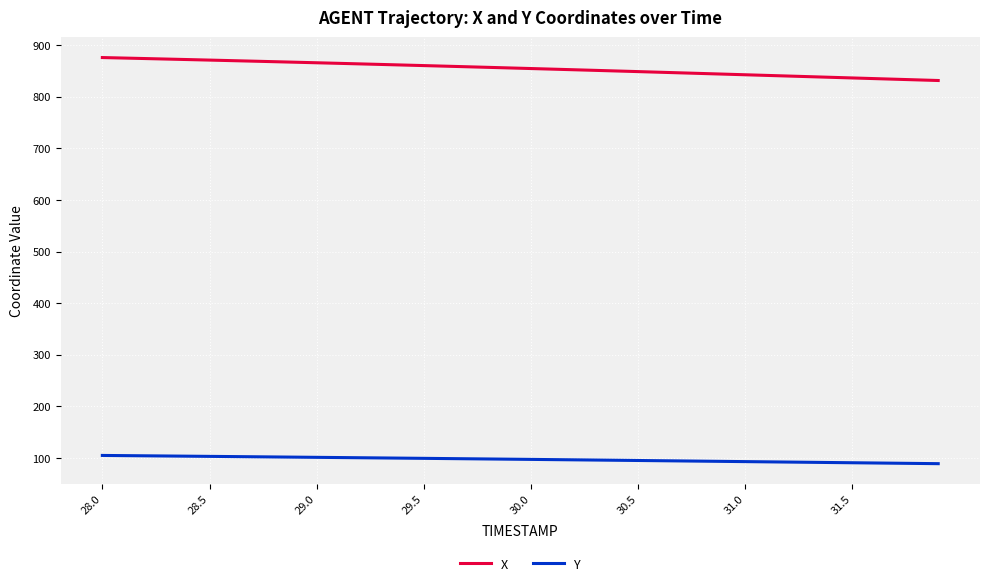

True or false: Y and X intersect in this chart.

False